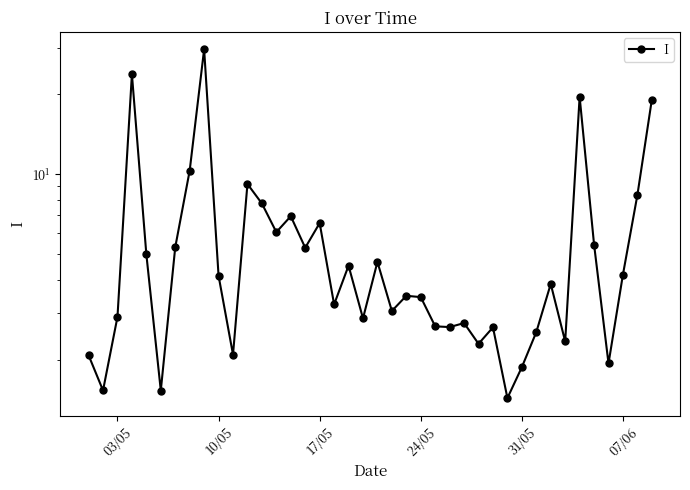

What is the smallest value displayed?

1.4